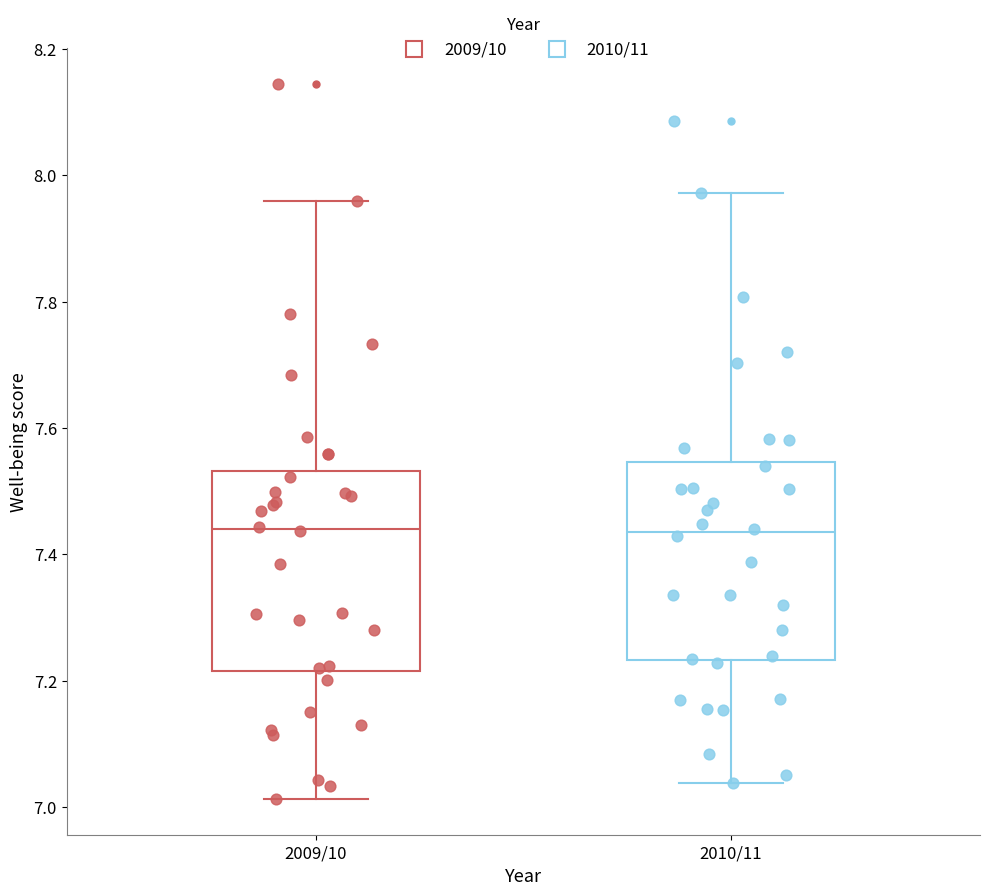

Where does the median line of the box for 2009/10 sit on the y-axis? The values are not printed on the chart, so give them approximately, as read against the axis.

7.44